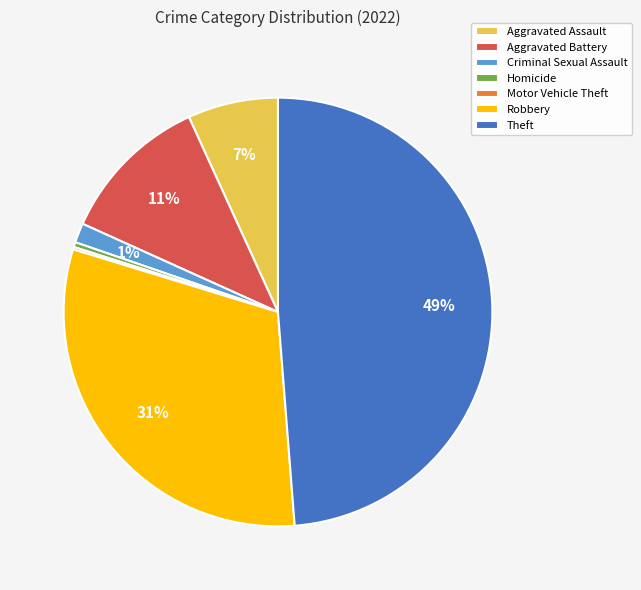

Between Robbery and Theft, which is larger?

Theft